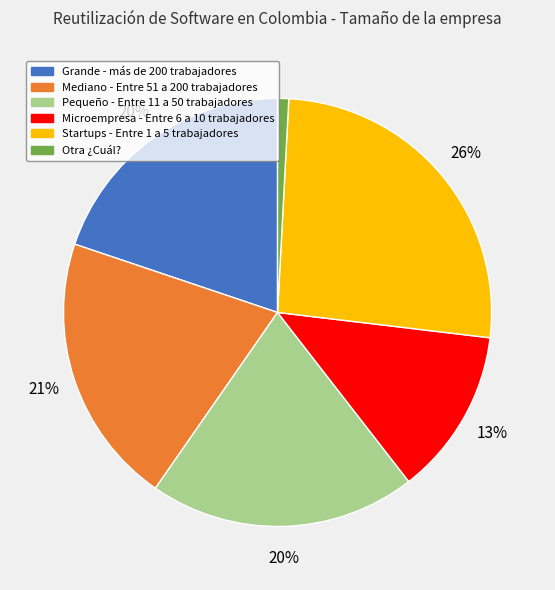

The Grande - más de 200 trabajadores slice represents 5% of the pie. True or false?

False